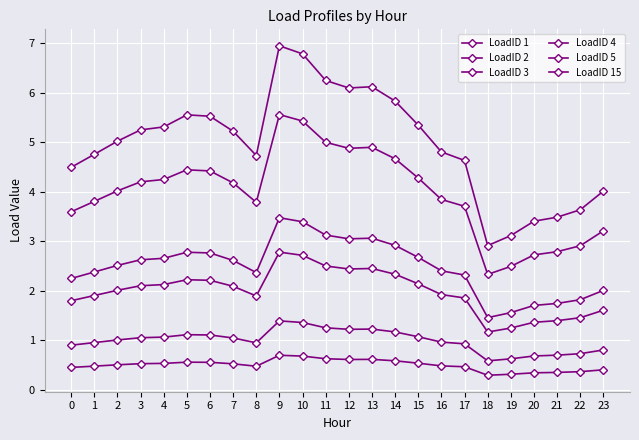

Which has a higher value, 20 or 8?

8